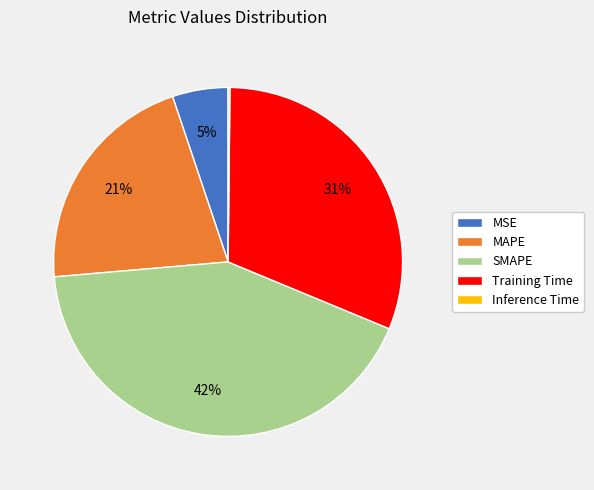

Is there a majority slice in this chart?

No